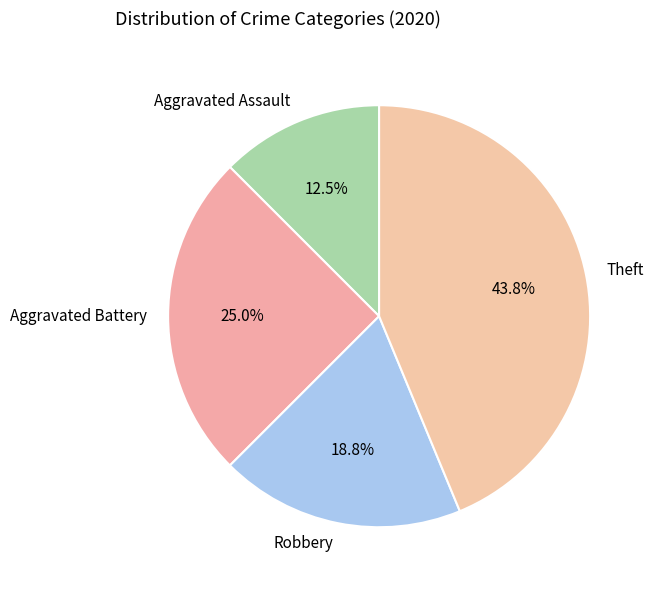

Rank the categories by value from highest to lowest.

Theft, Aggravated Battery, Robbery, Aggravated Assault